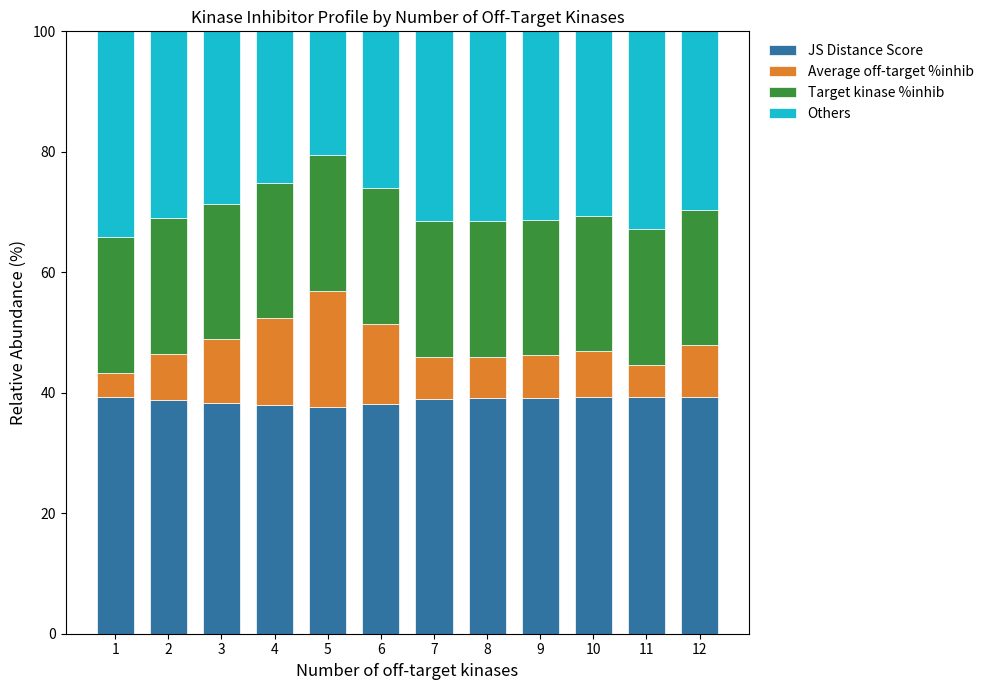

What is the highest value of the JS Distance Score series?

39.3